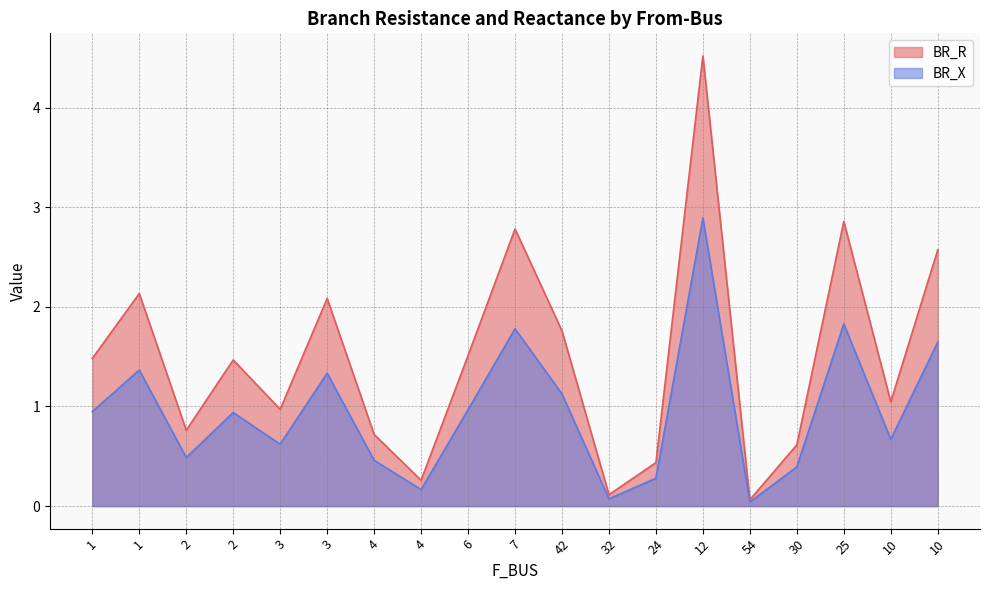

What is the value of the BR_R point at the 11th from the left?

1.8